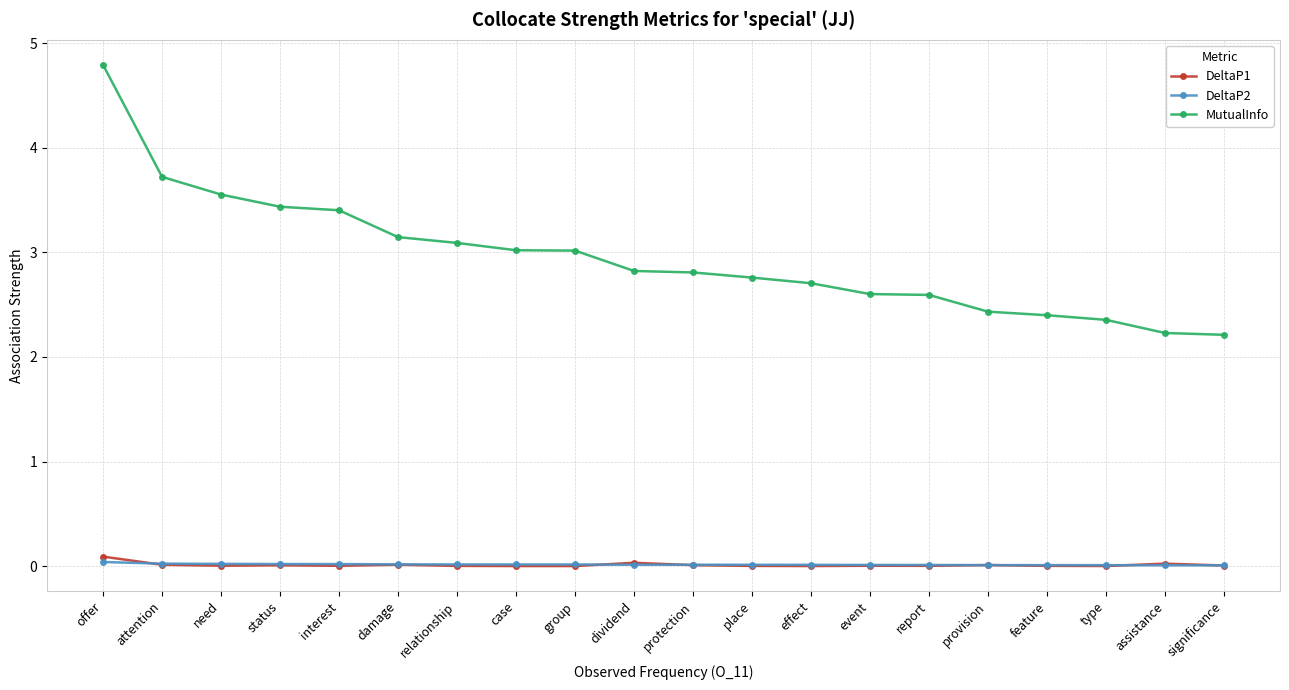

True or false: DeltaP2 and MutualInfo cross at least once.

False